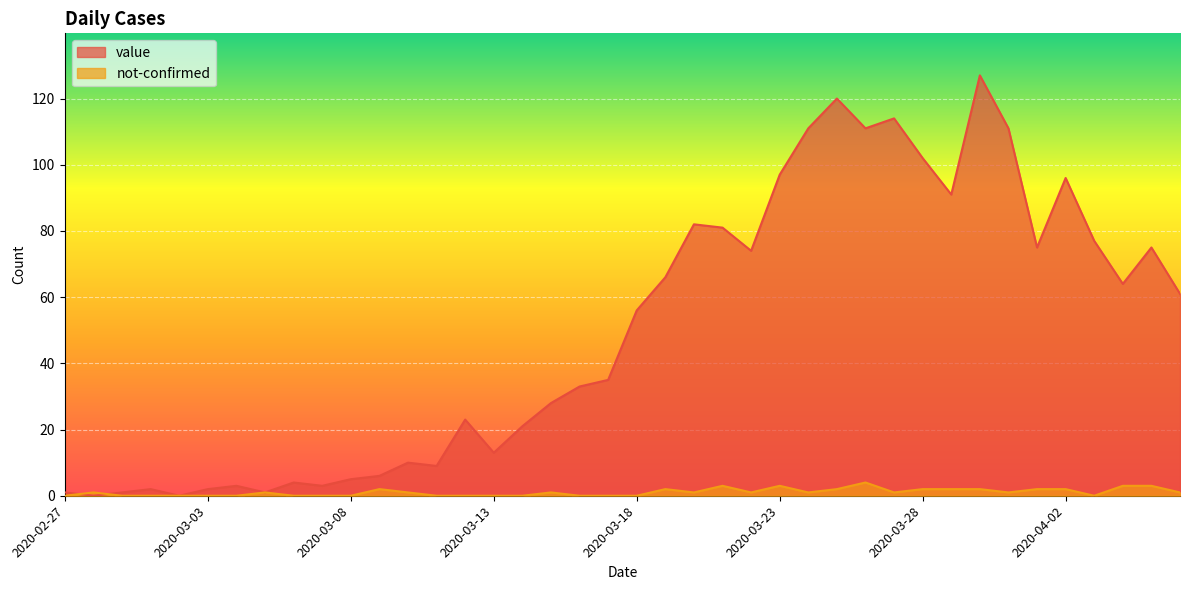

What is the greatest value displayed?

127